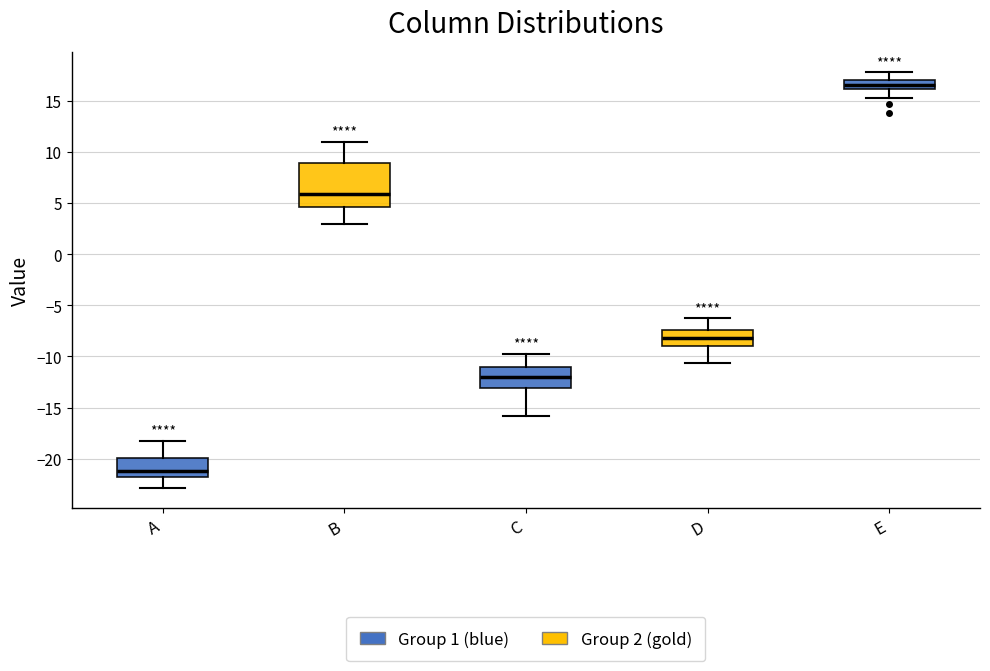

Comparing the boxes themselves (not the whiskers), which one is the tallest?

B